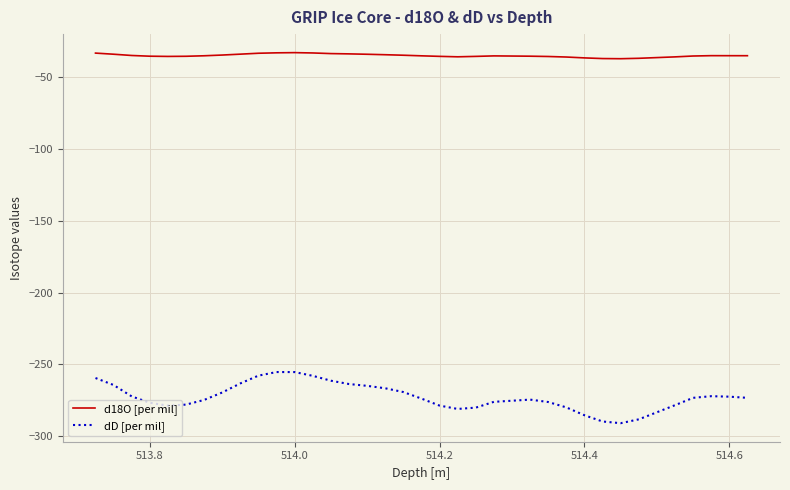

How many lines are shown in the chart?

2